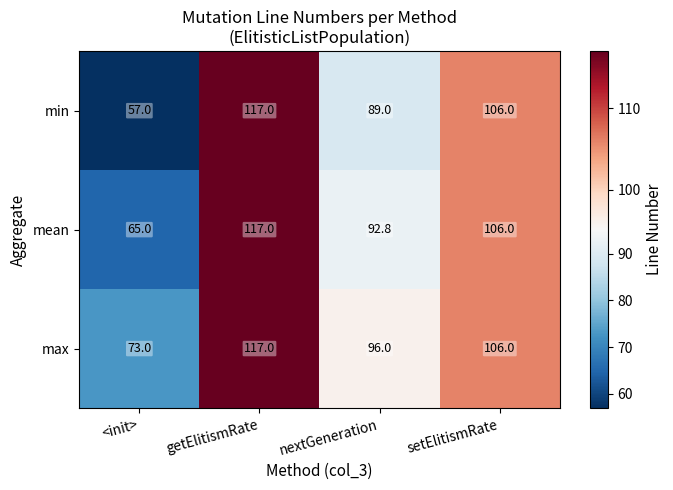

Where does the min series first go above 106?

getElitismRate